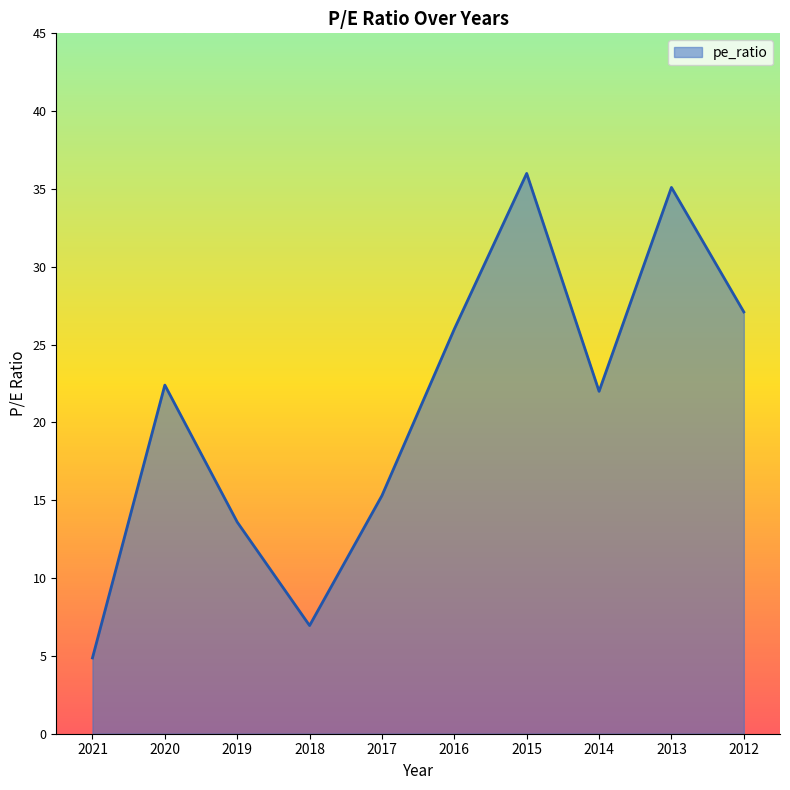

Reading right to left, extract all data points from this chart.

2012=27.1	2013=35.1	2014=22.0	2015=36.0	2016=26.0	2017=15.3	2018=7.0	2019=13.6	2020=22.4	2021=4.9